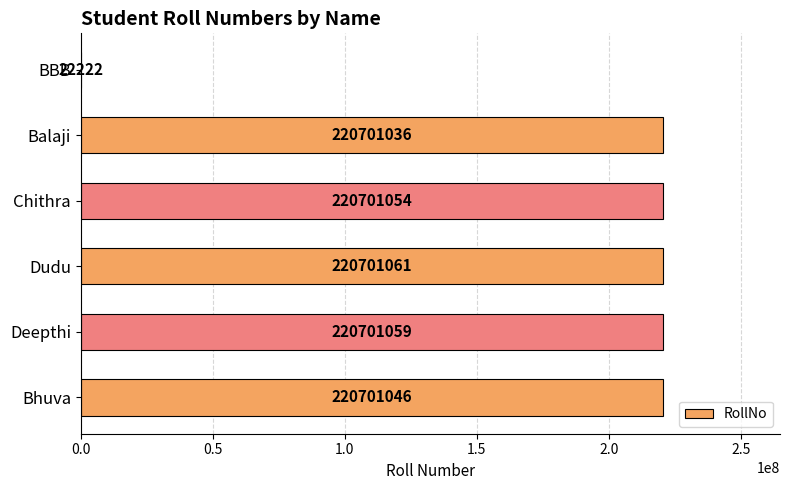

Approximately how many times larger is the value at Deepthi compared to Dudu?

1.0